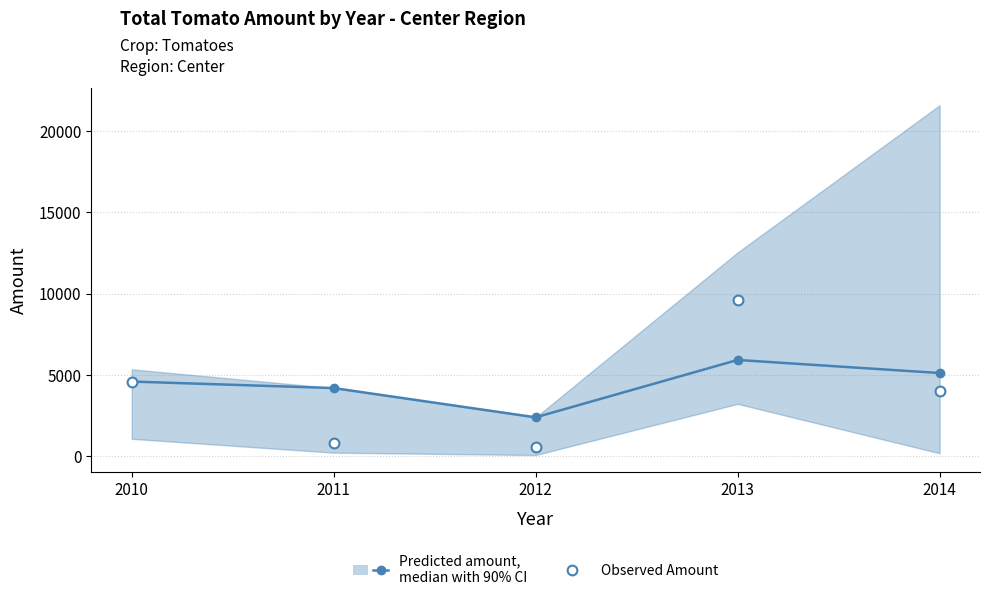

Which series reaches the maximum Y coordinate?

Observed Amount